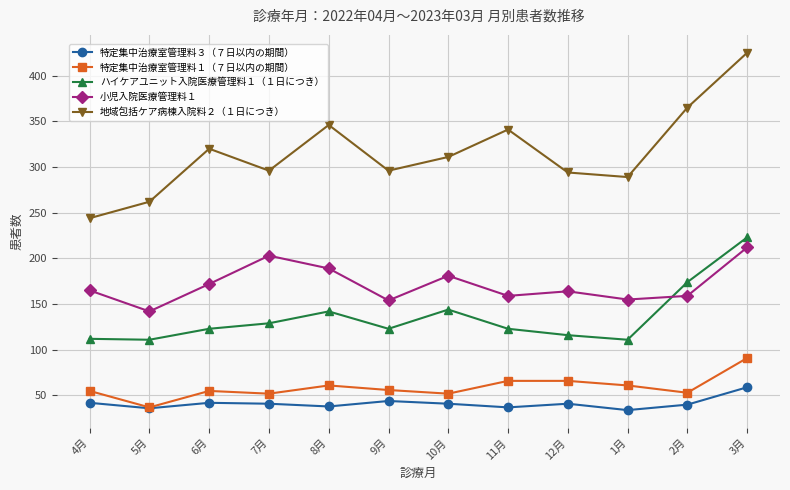

How many categories are shown in the chart?

12